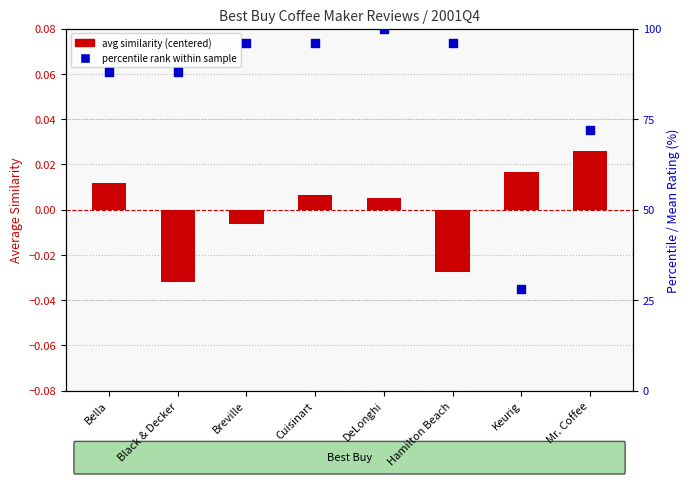

Which series has the largest total across all categories?

percentile rank within sample